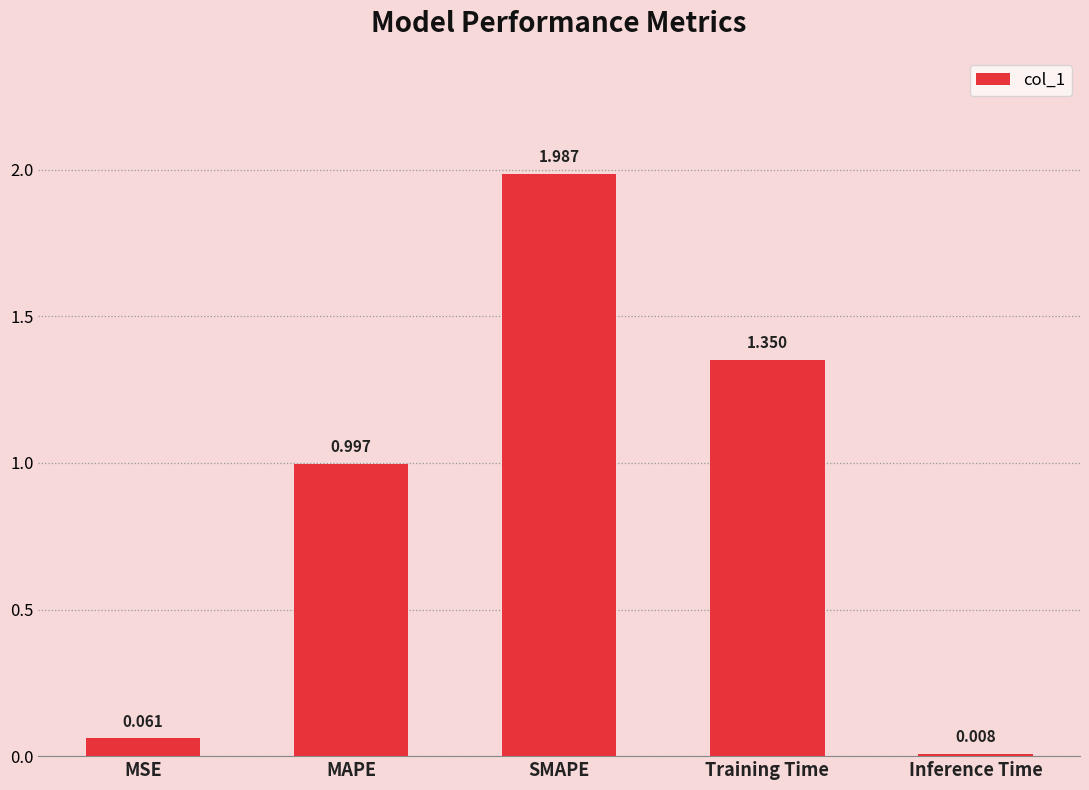

List the labels in order of value, largest first.

SMAPE, Training Time, MAPE, MSE, Inference Time